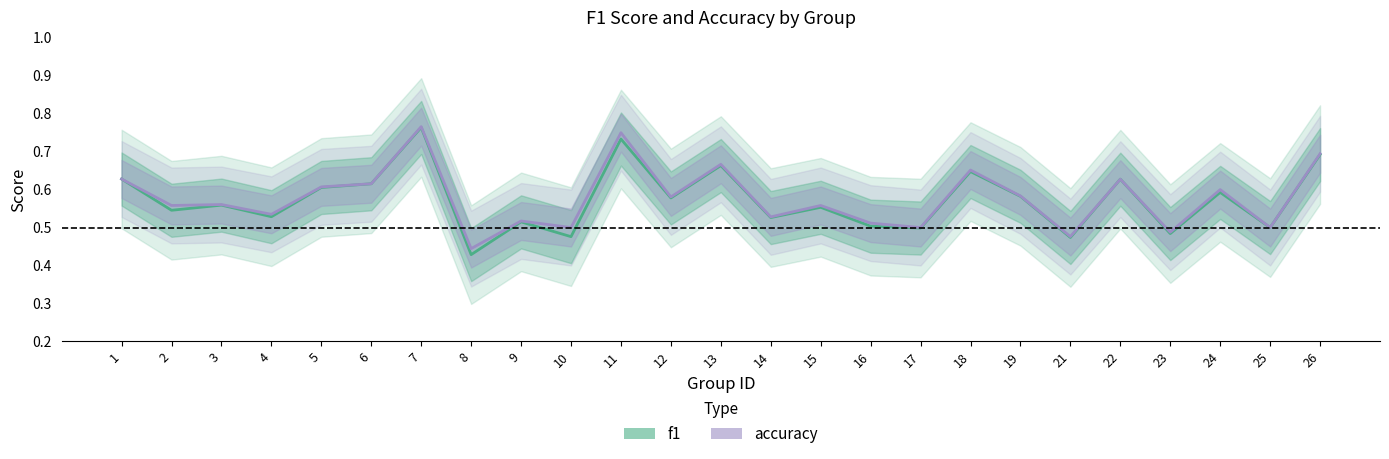

At which category is the sum across all series the highest?

7